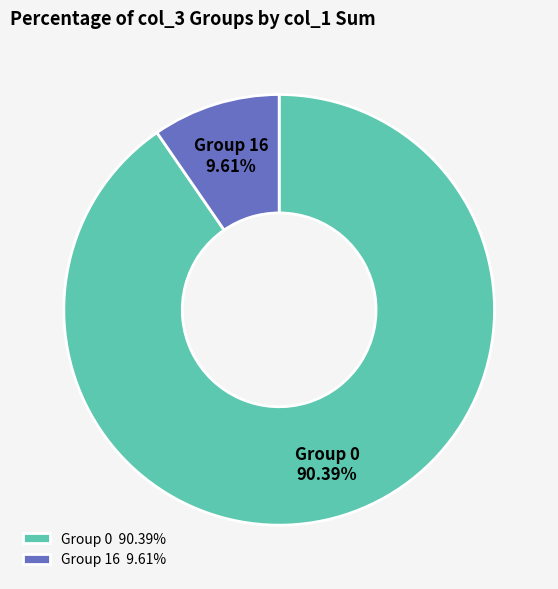

Is there any slice that represents more than half of the pie?

Yes